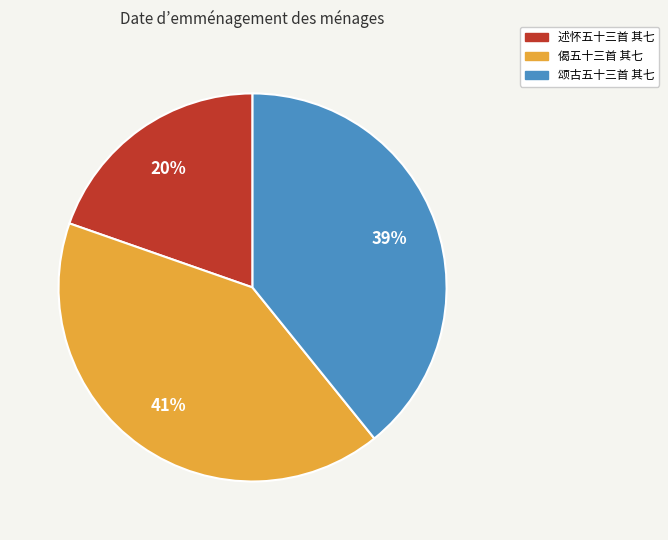

Is there any slice that represents more than half of the pie?

No